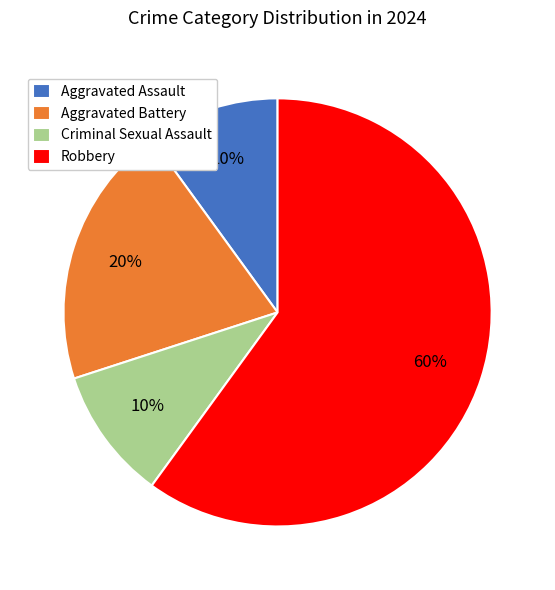

True or false: Aggravated Battery accounts for 20% of the total.

True